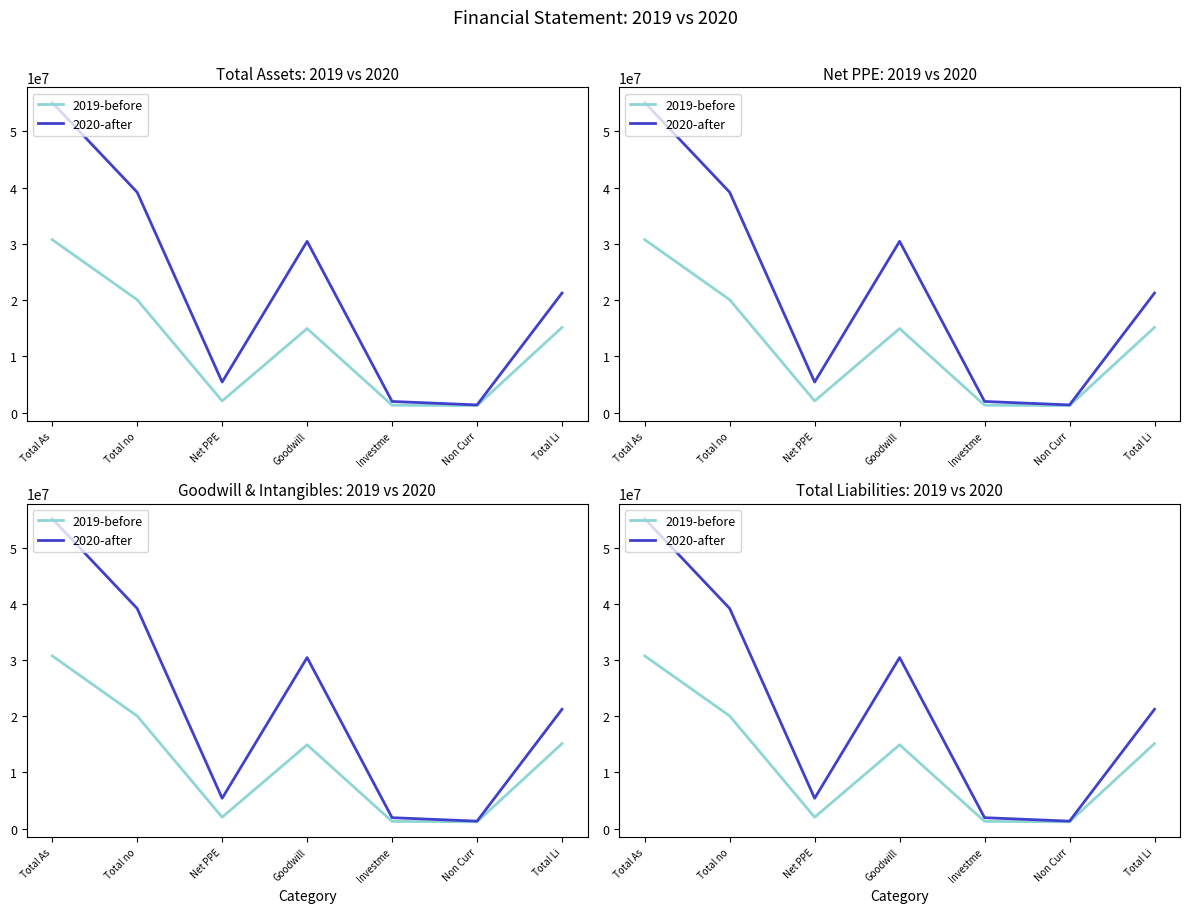

What is the sum of the 2019-before values at Net PPE and Total Li?

17183000